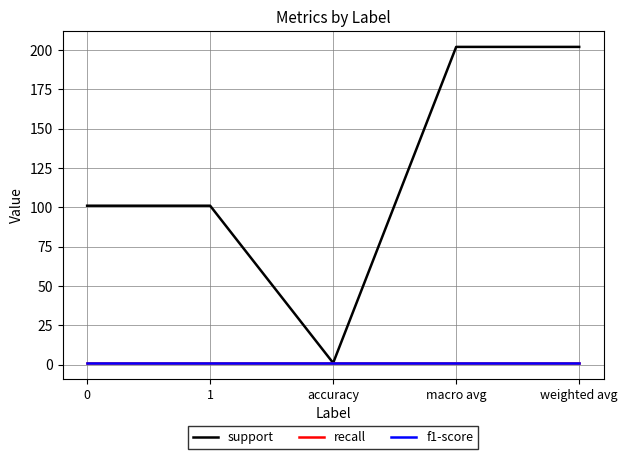

Does the chart have visible grid lines?

Yes